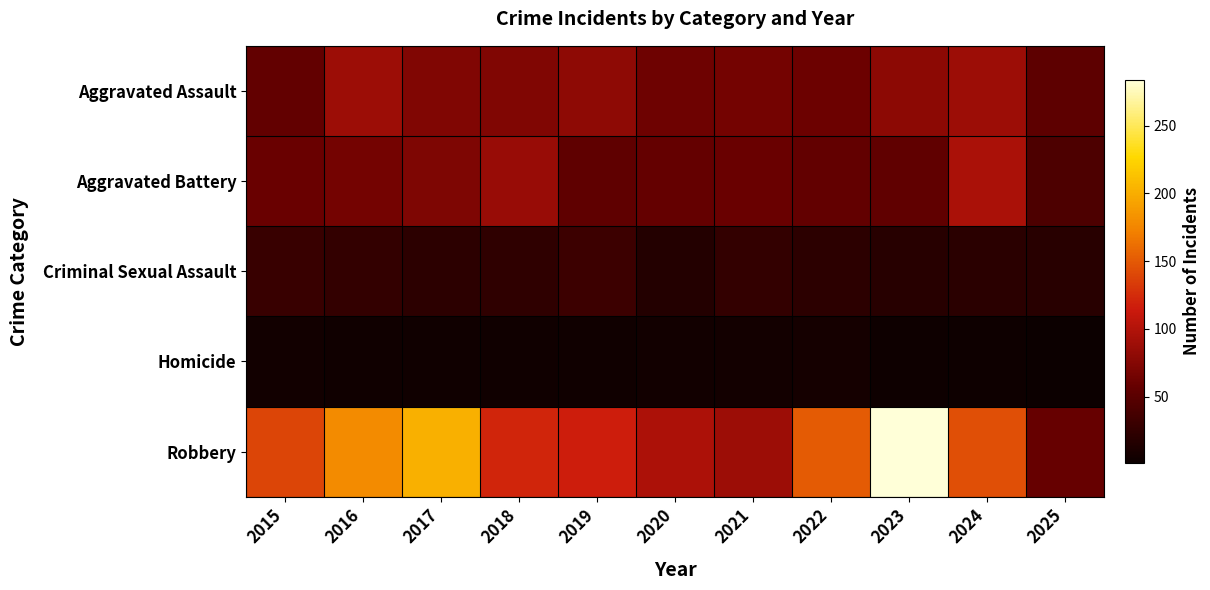

Which category has the highest value across all series?

2023